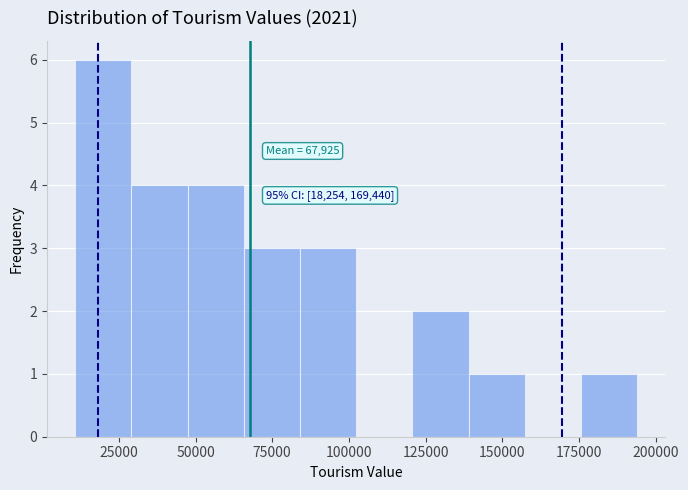

Read against the x-axis, roughly where is the centre of the tallest bar?

20000